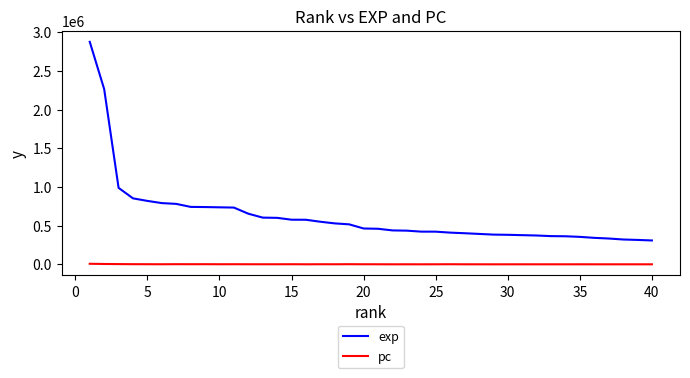

What is the difference between the maximum and second lowest values in the pc series?

7055